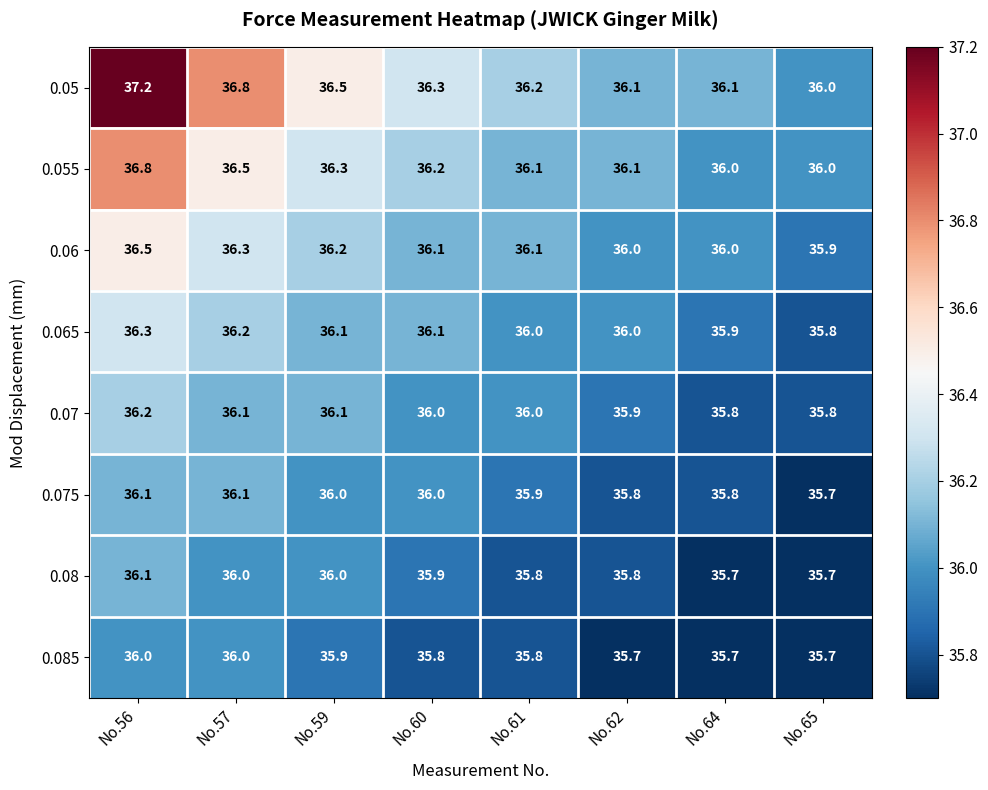

What is the spread (max minus min) of values at No.60?

0.5